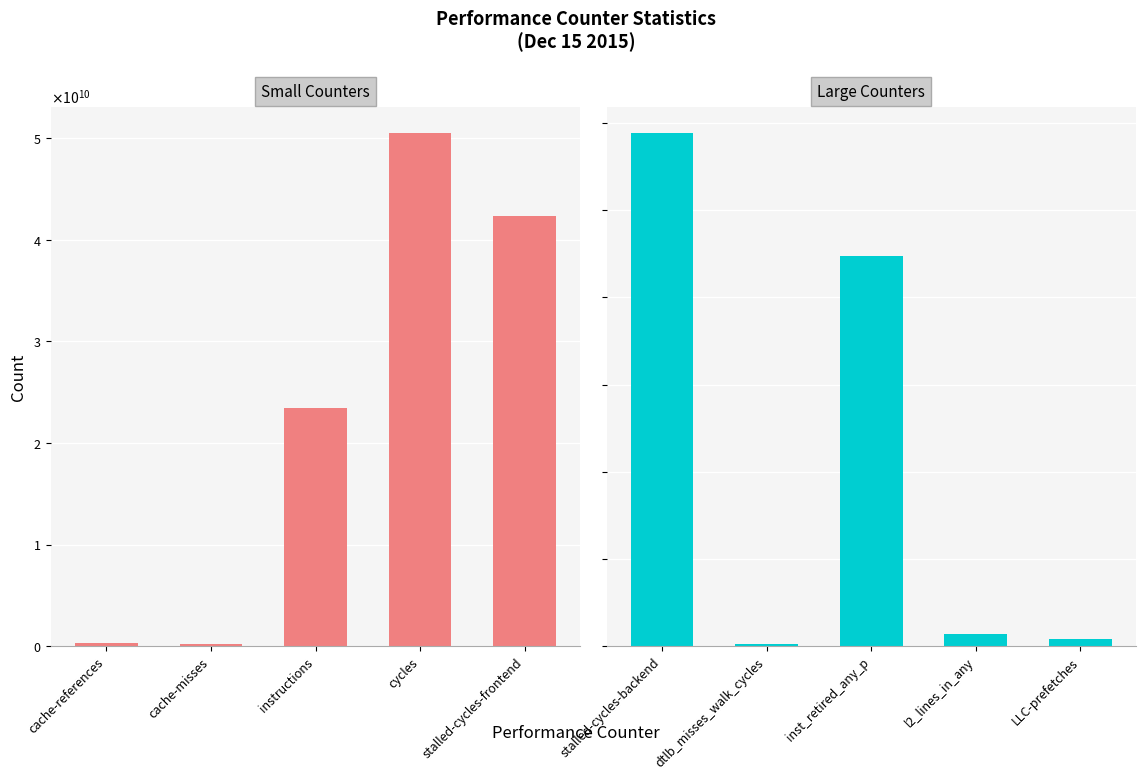

What position from the left is stalled-cycles-frontend?

5